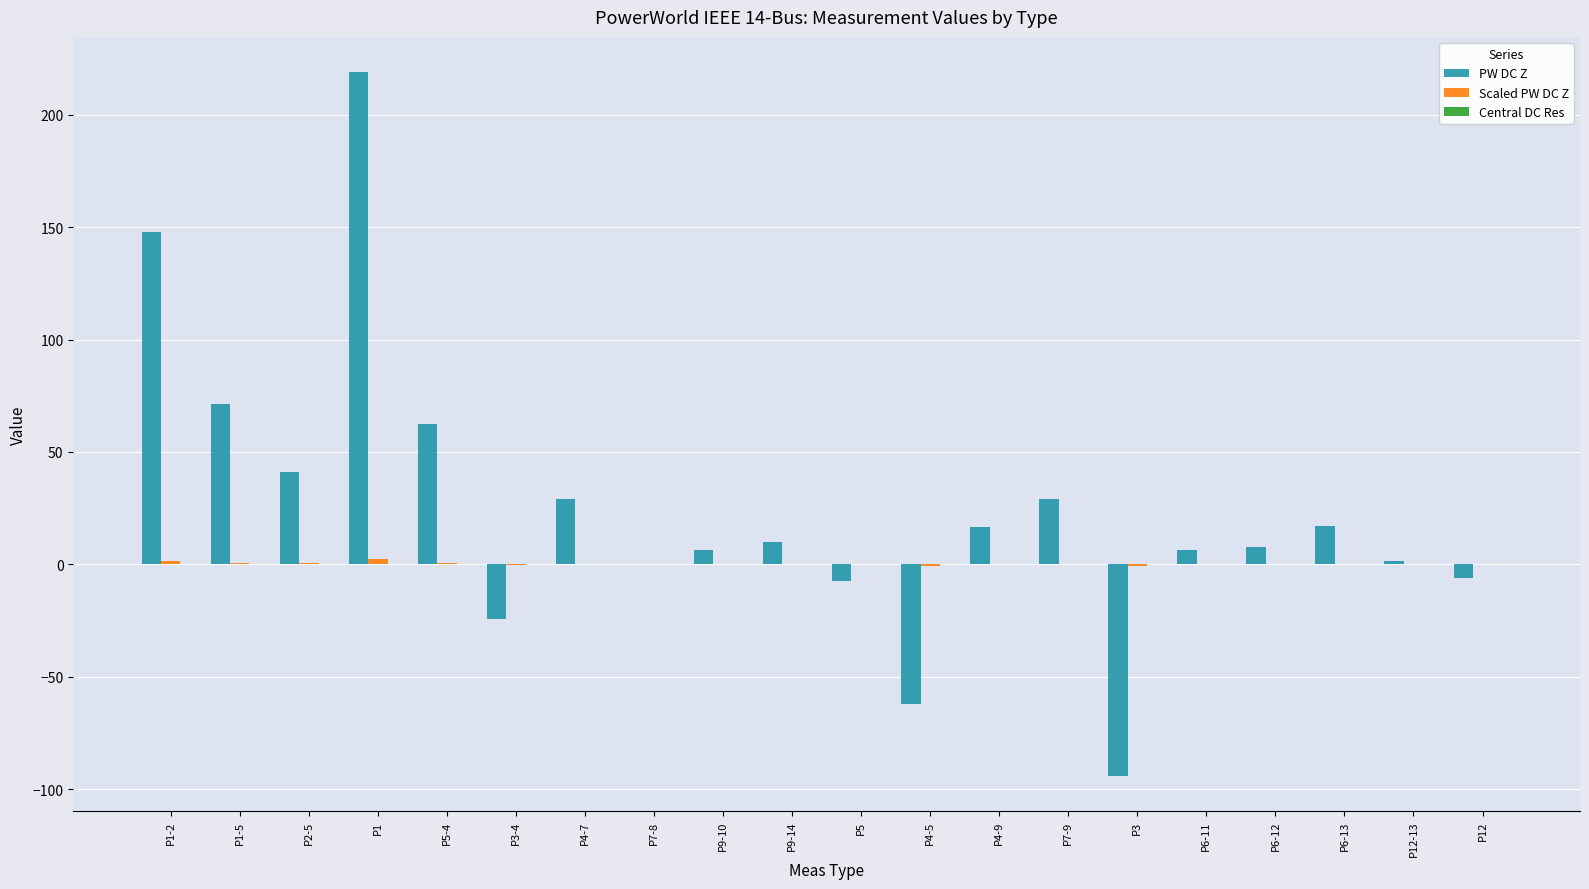

What is the sum of the PW DC Z values at P4-5 and P4-9?

-45.7